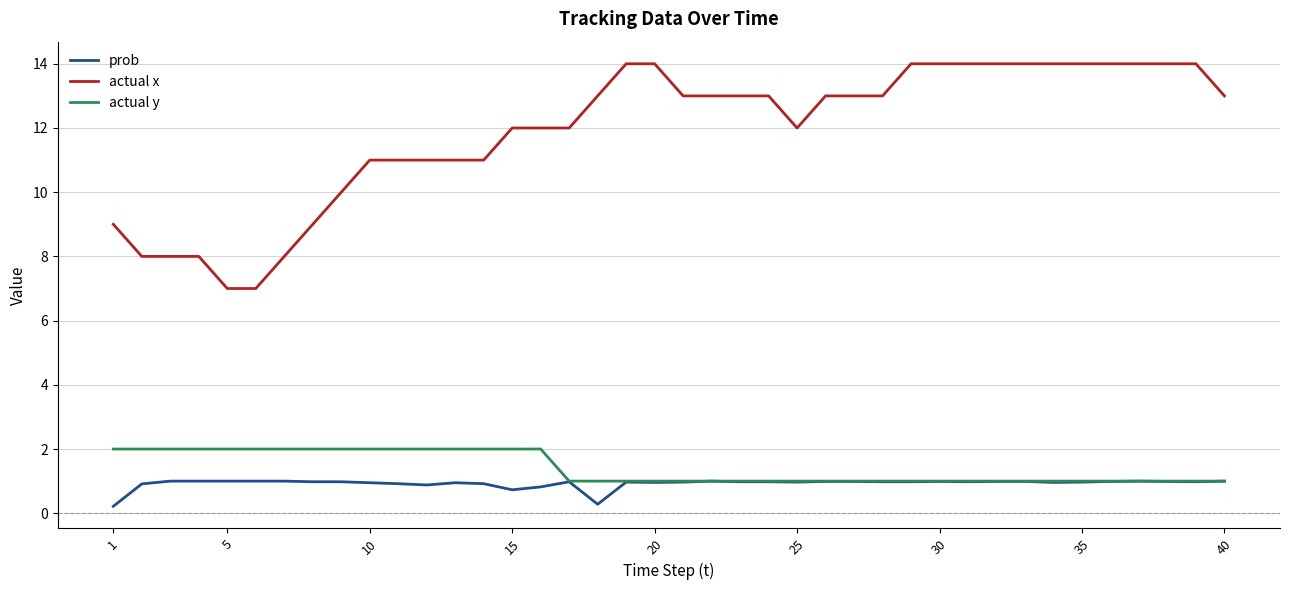

Which series has the largest range (max minus min)?

actual x